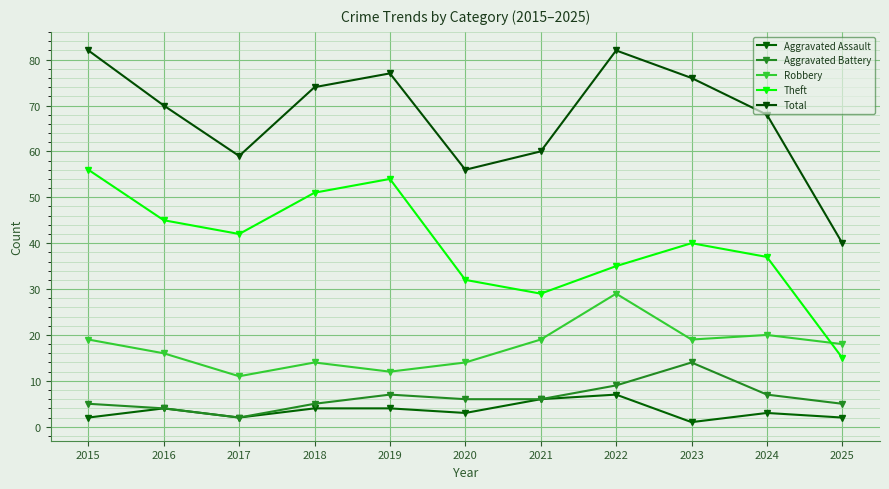

How many lines are shown in the chart?

5